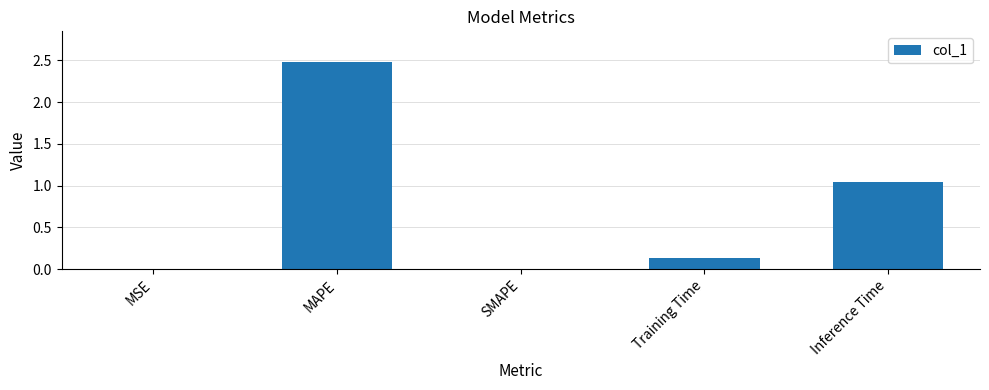

Which has a higher value, SMAPE or MAPE?

MAPE